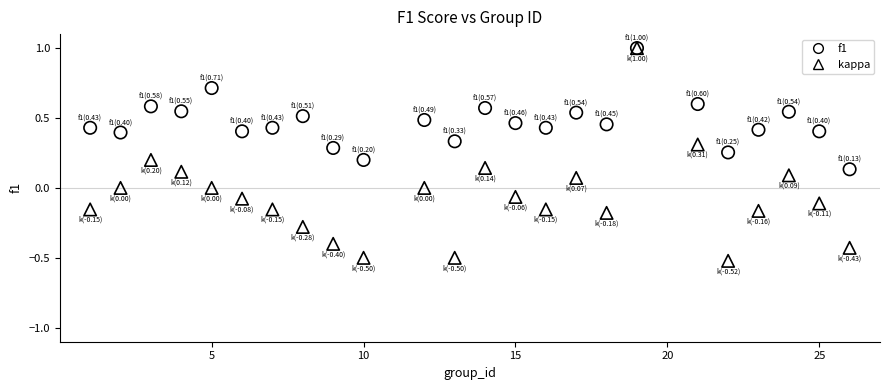

What are all the series names shown in the legend?

f1, kappa